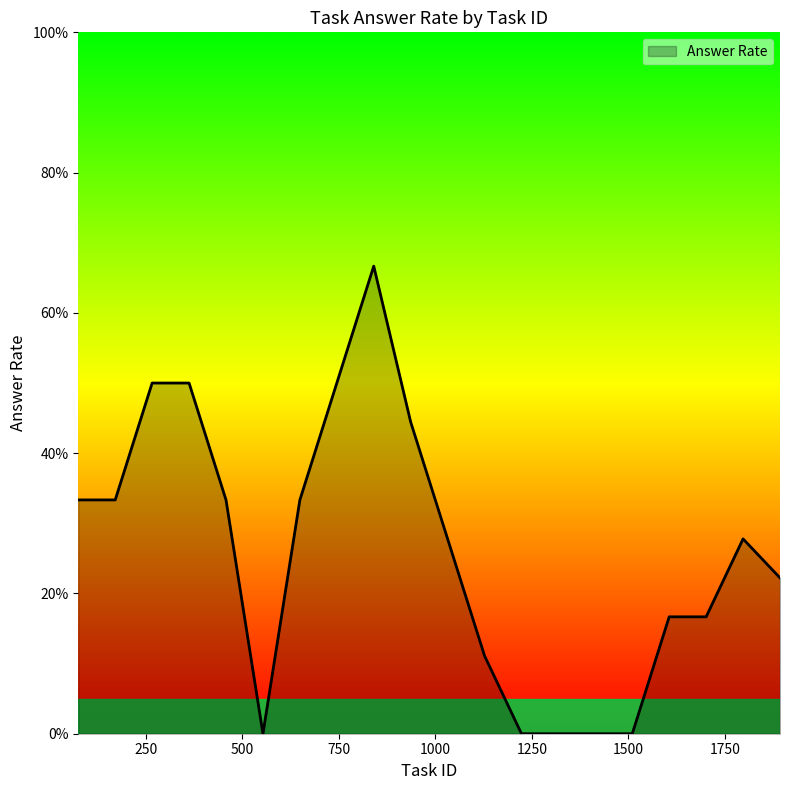

Does the chart have visible grid lines?

No